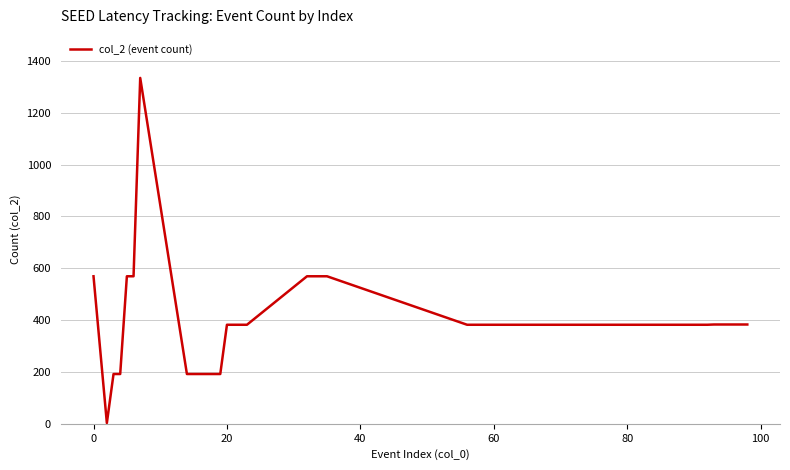

What is the smallest value displayed?

3